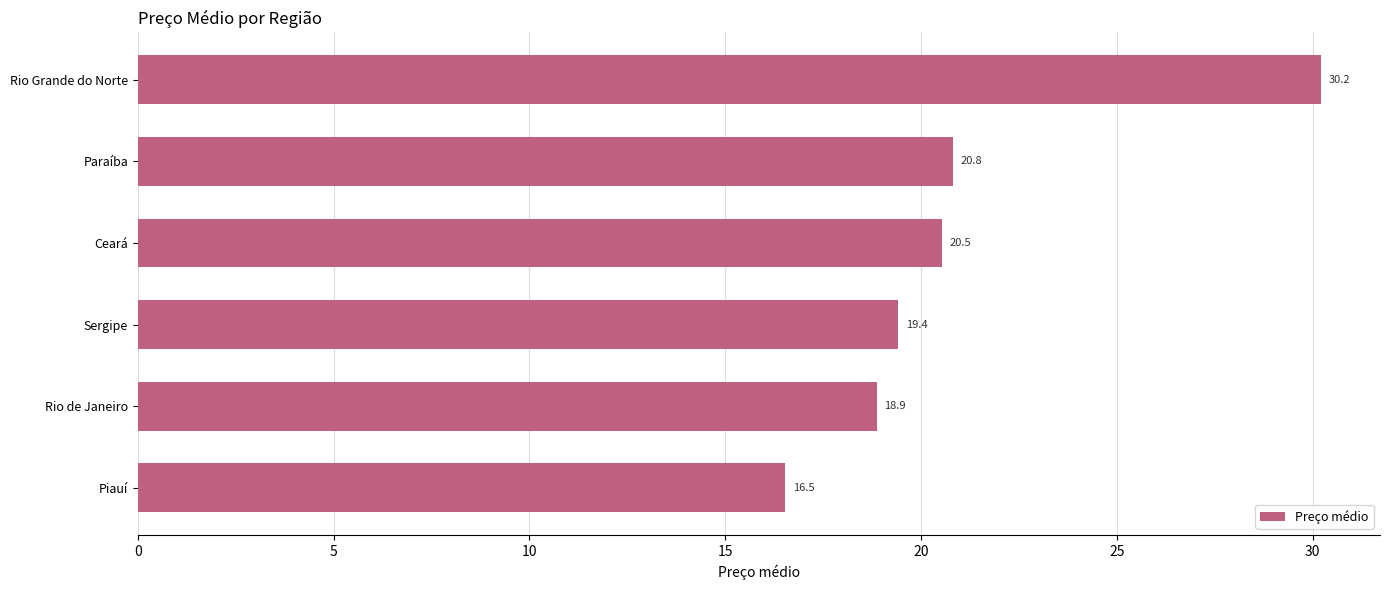

Count the number of categories in the chart.

6